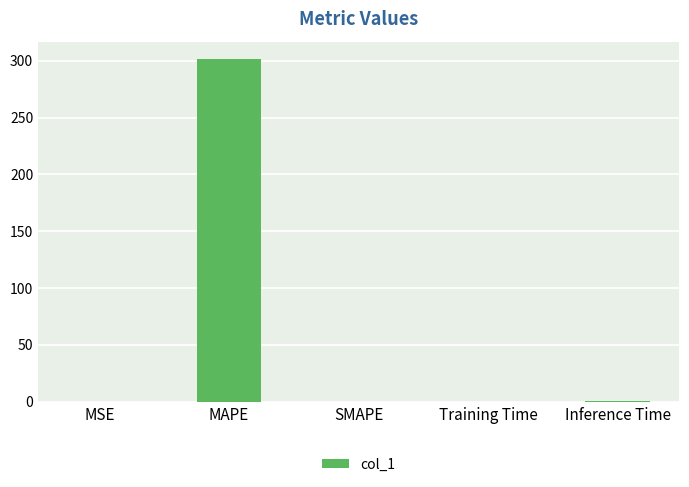

What is the greatest value displayed?

301.8